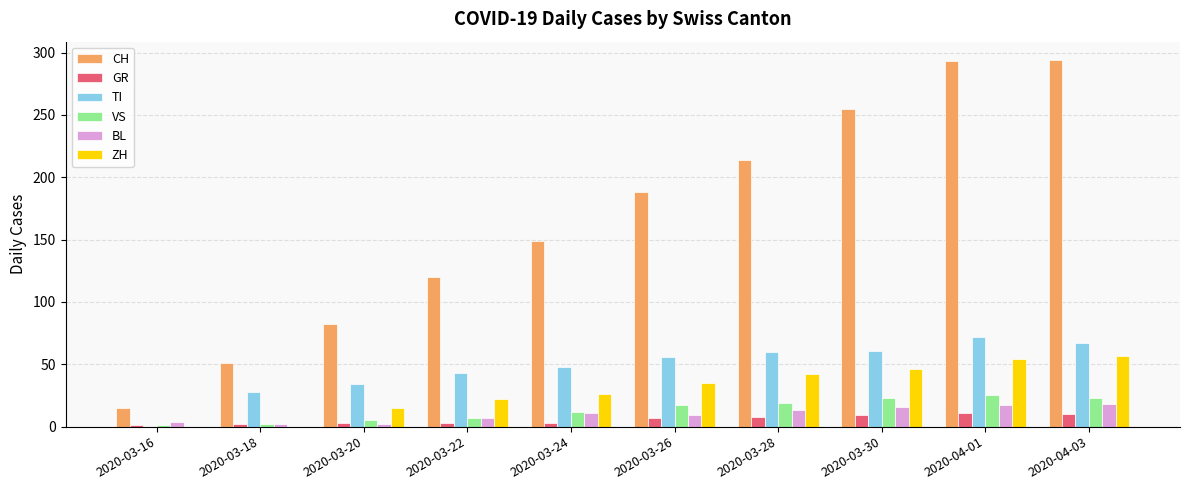

Where is TI nearest to the value 36?

2020-03-20